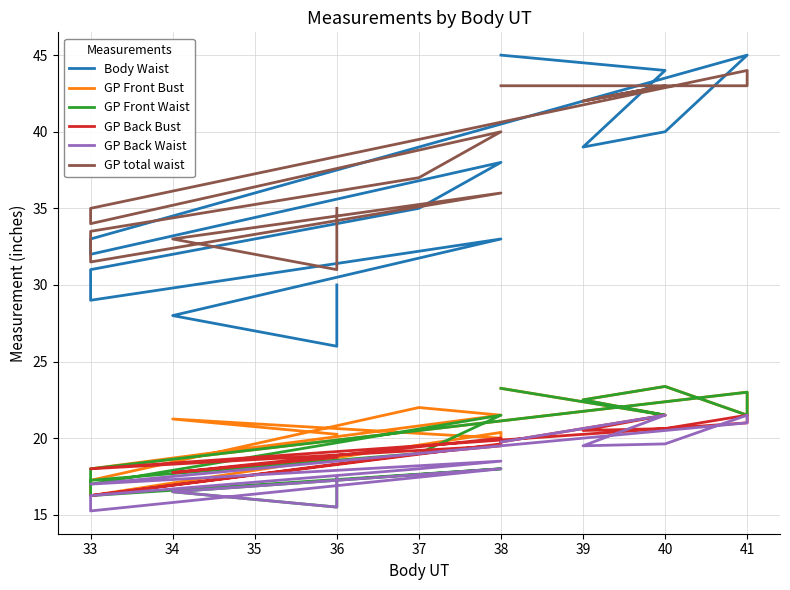

How many data points does each series have?

17